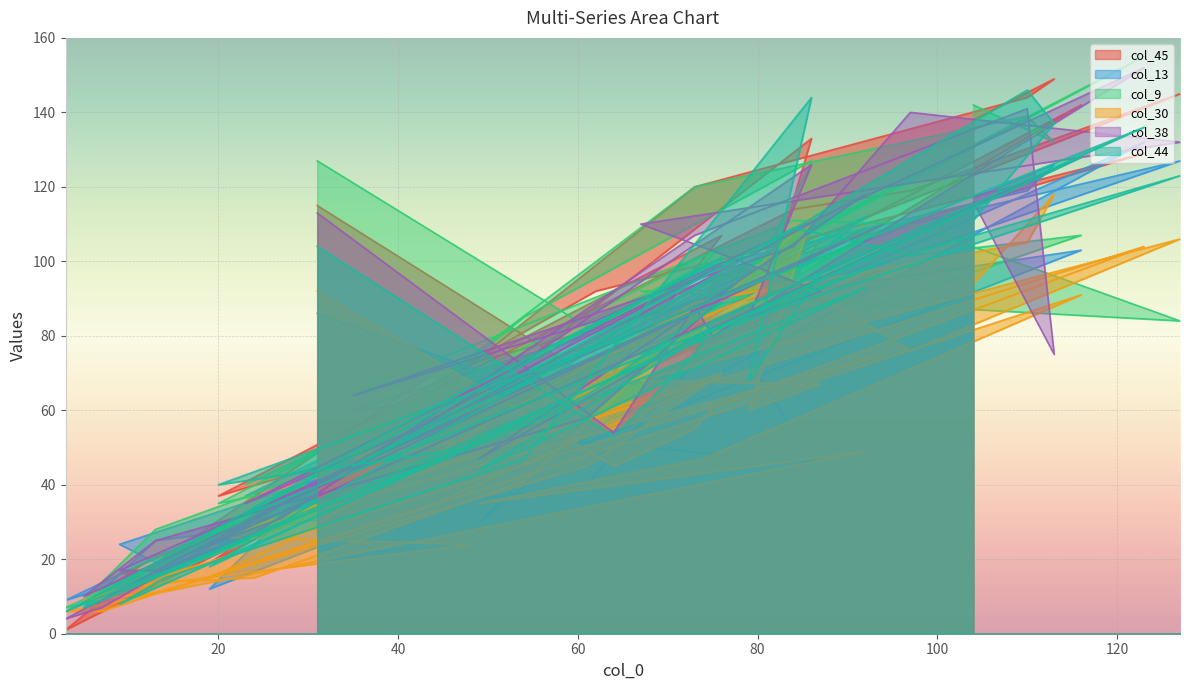

How many series are shown in this chart?

6